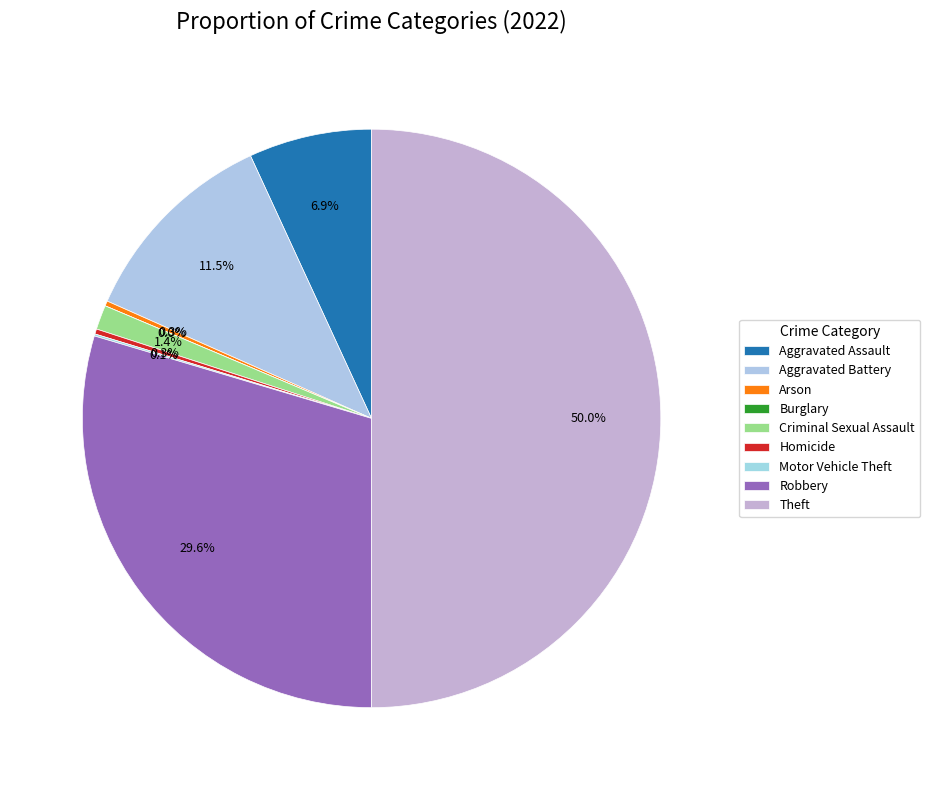

Is the sum of Motor Vehicle Theft and Aggravated Battery greater than half?

No